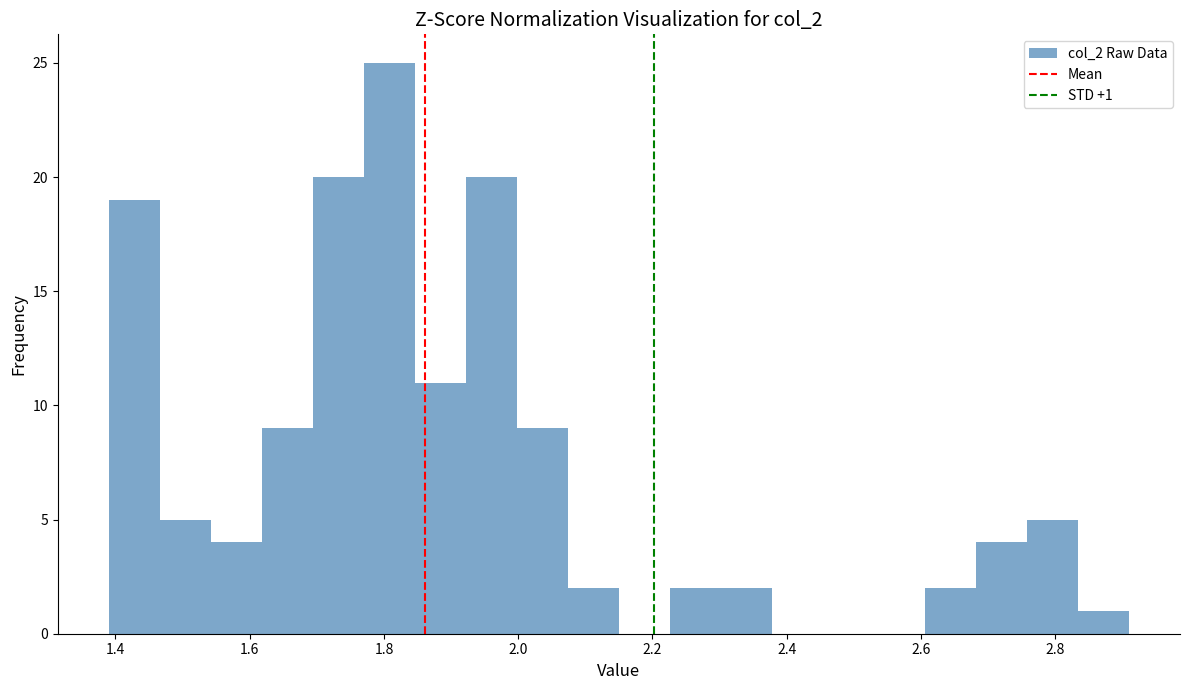

Read against the x-axis, roughly where is the centre of the tallest bar?

1.80